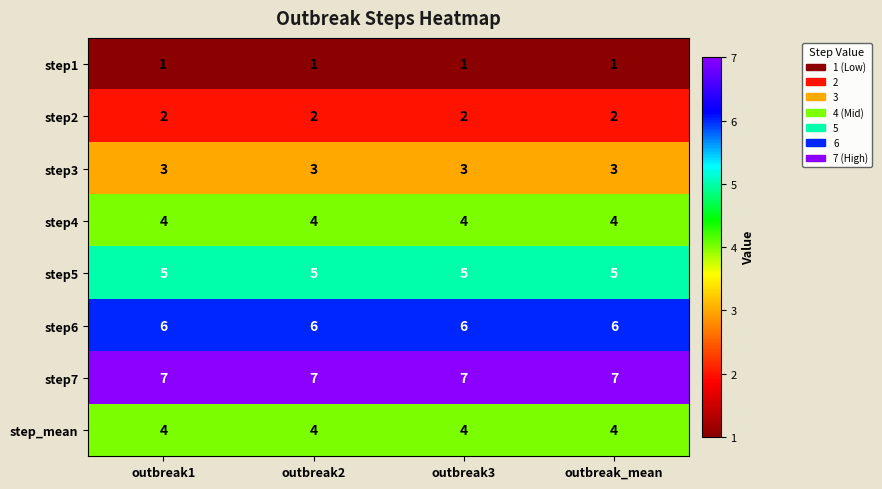

How many series are shown in this chart?

8